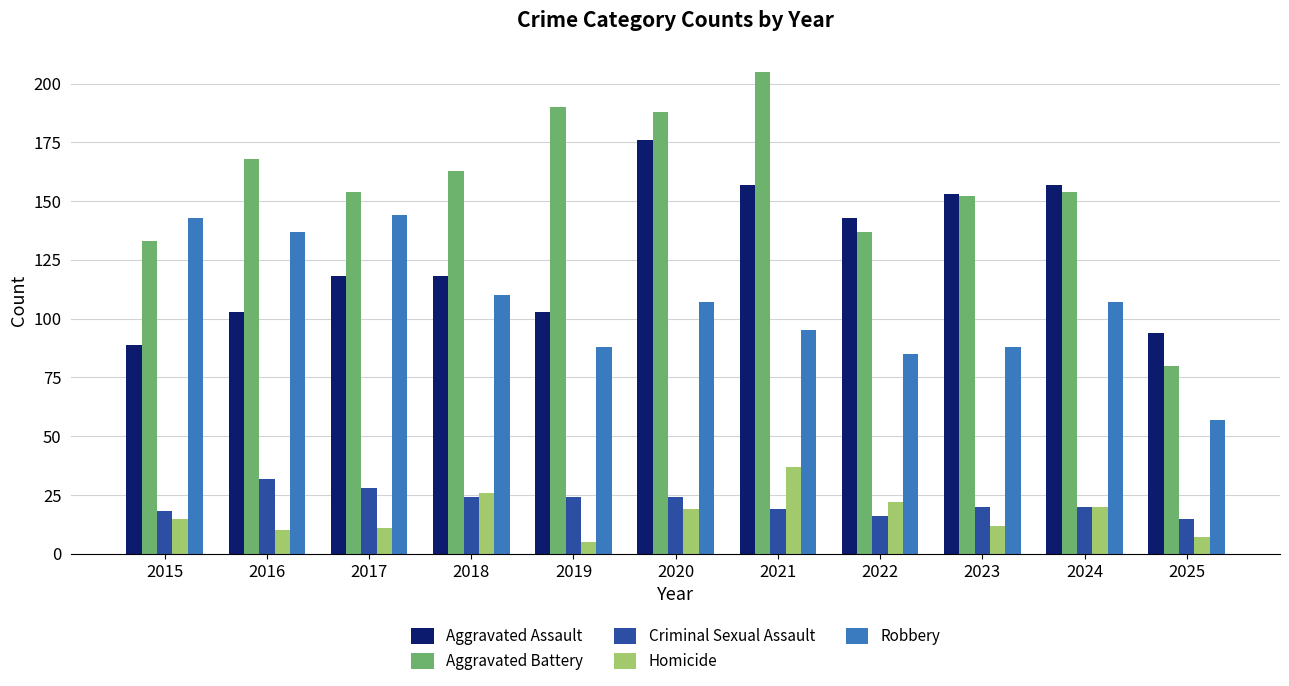

Does the chart contain any negative values?

No